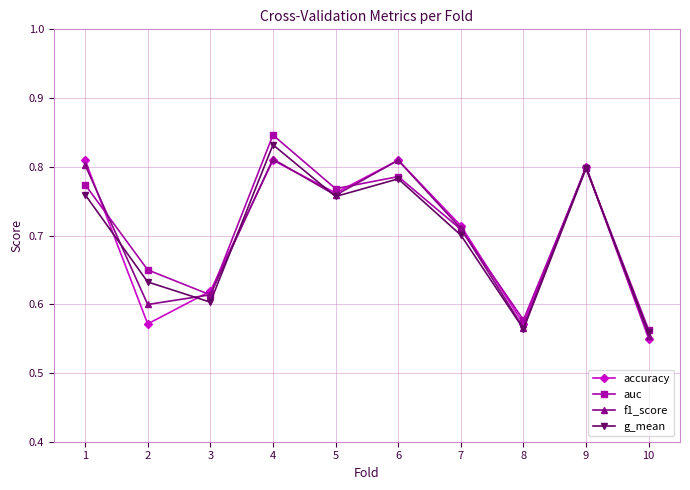

How many auc values are between 0 and 1?

10